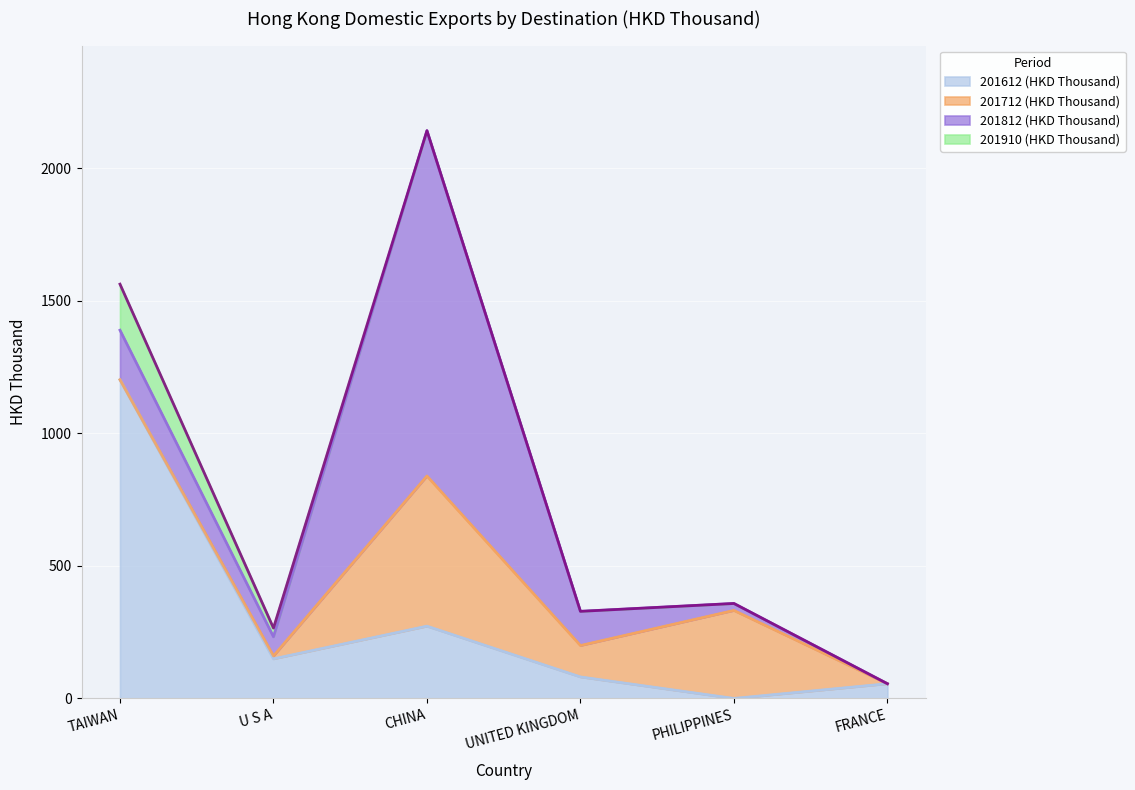

At how many categories does at least one series exceed 469?

2